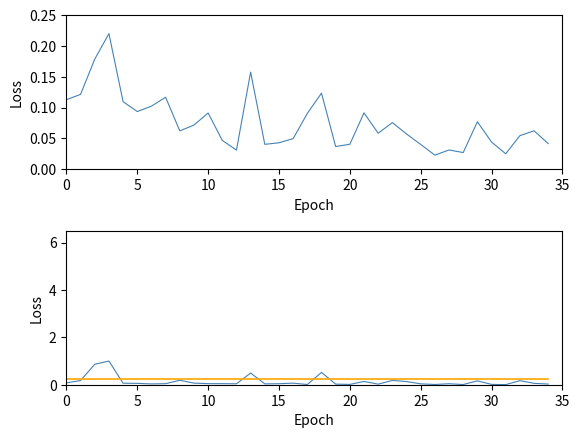

How many intersections are there between Minimums and Iterations?

20